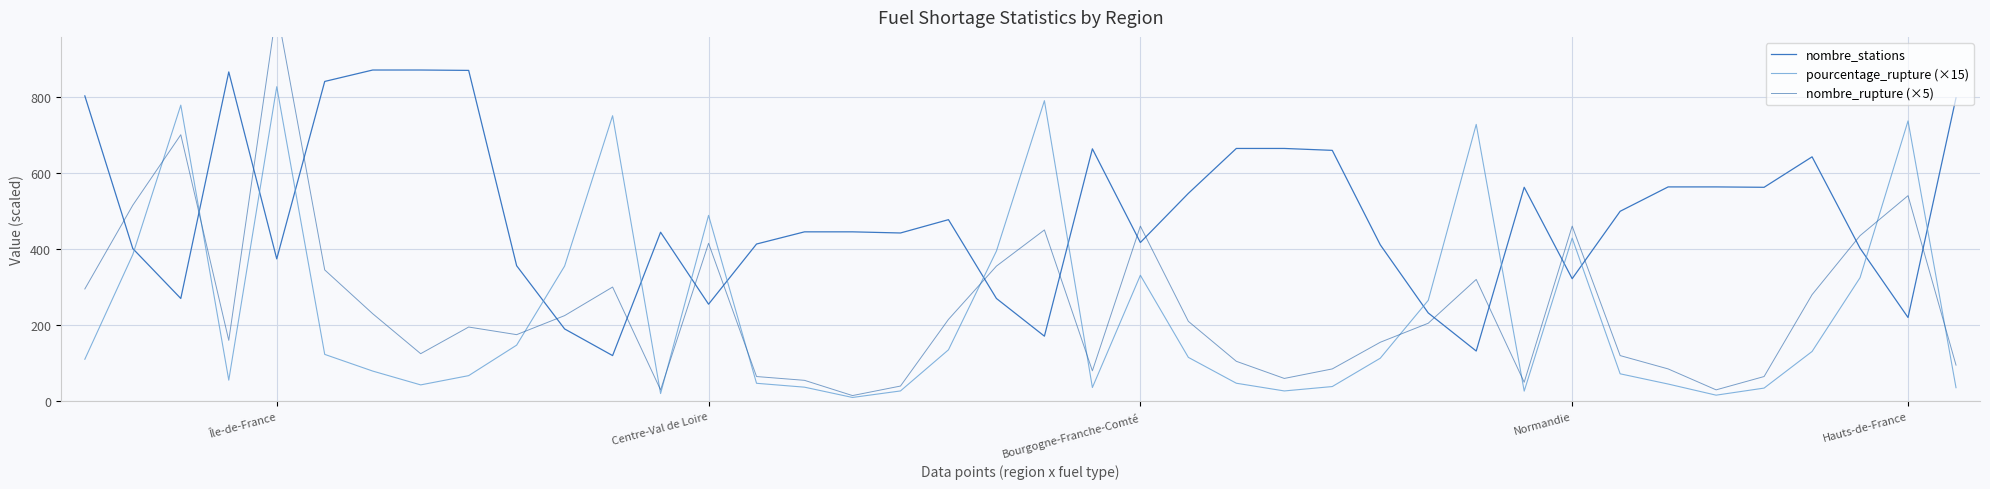

What value does the nombre_stations series have at Normandie?

322.0